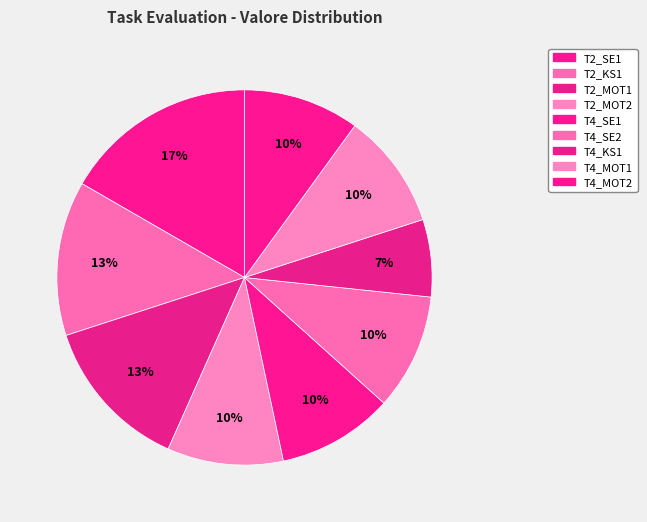

Is T2_MOT2 the majority of the pie?

No